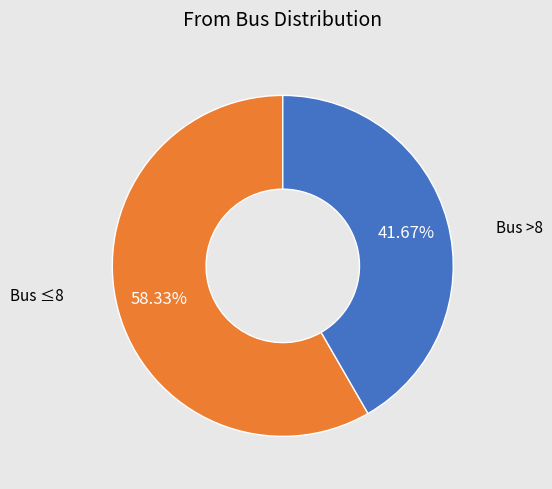

Does any single category account for the majority?

Yes